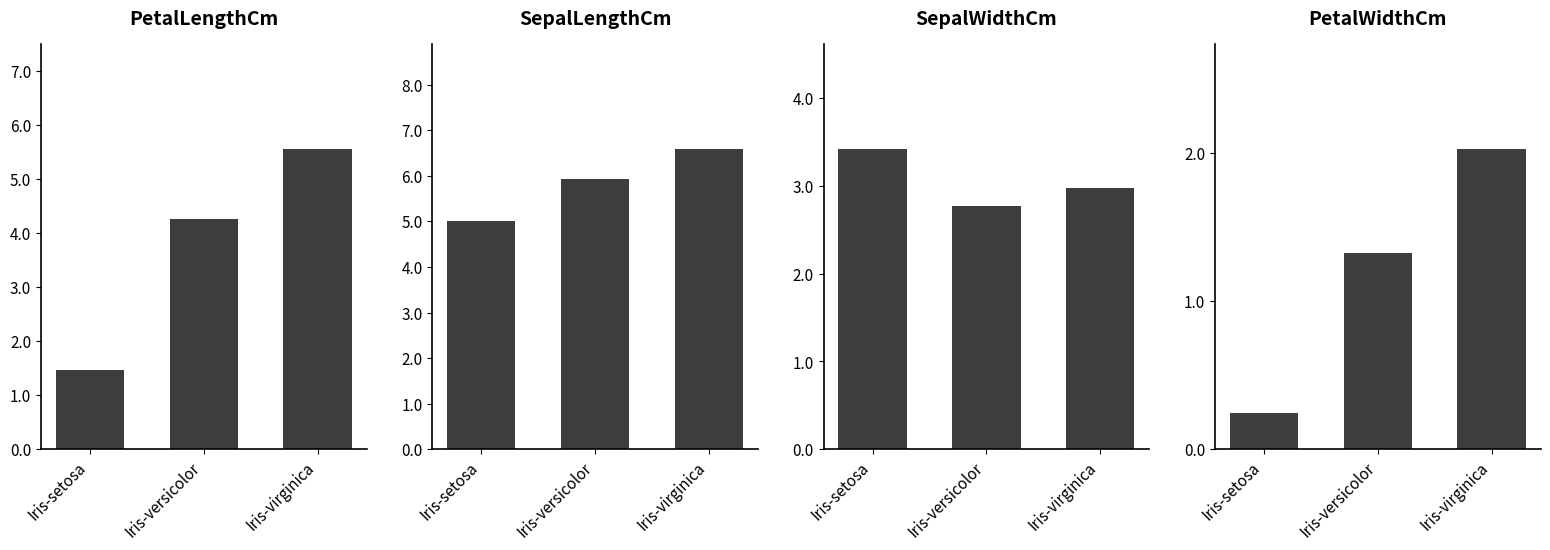

Which series has the largest total across all categories?

SepalLengthCm